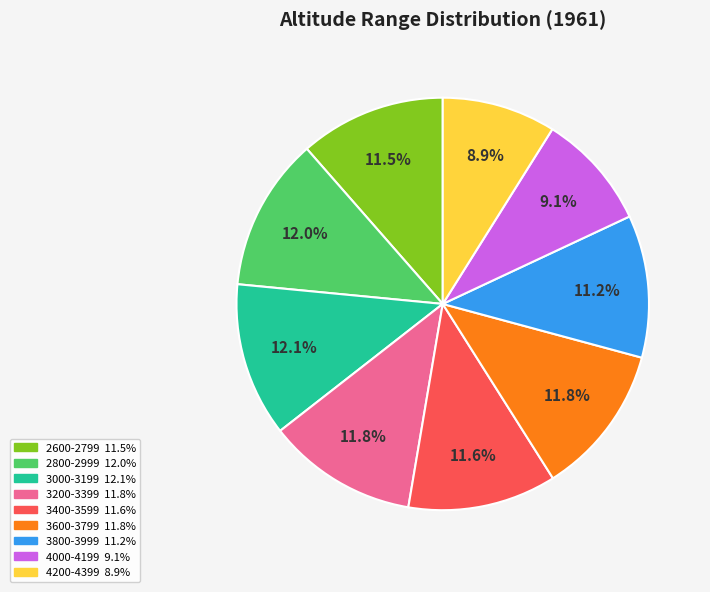

Is there a majority slice in this chart?

No